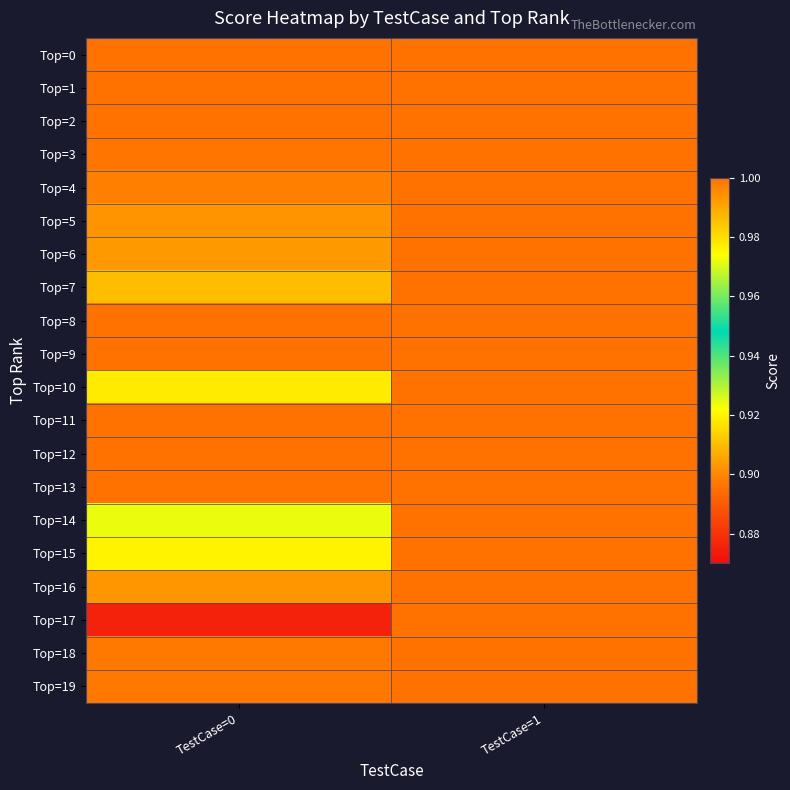

What is the total value across all series at TestCase=1?

20.0